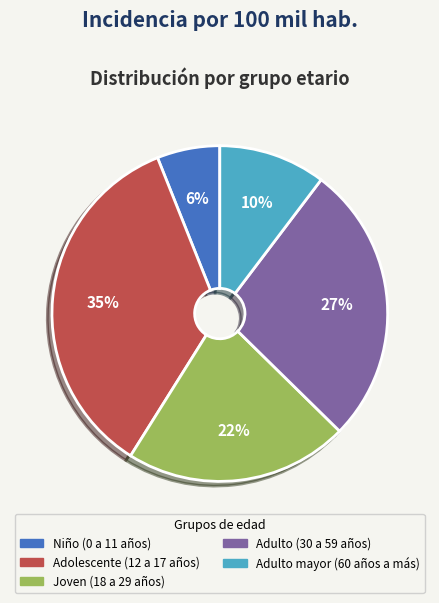

Which slice is the largest?

Adolescente (12 a 17 años)